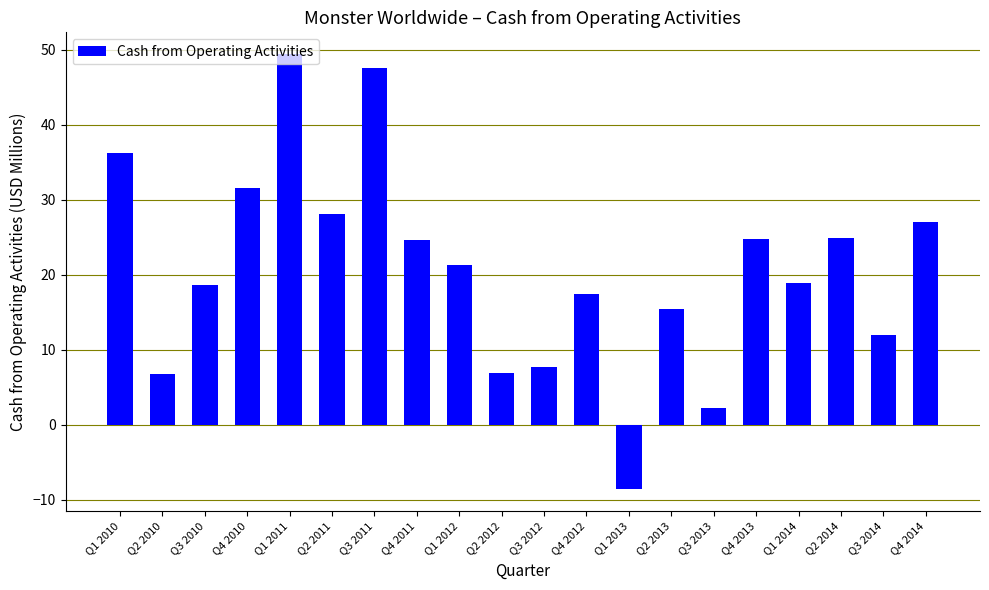

Does the chart contain stacked bars?

No